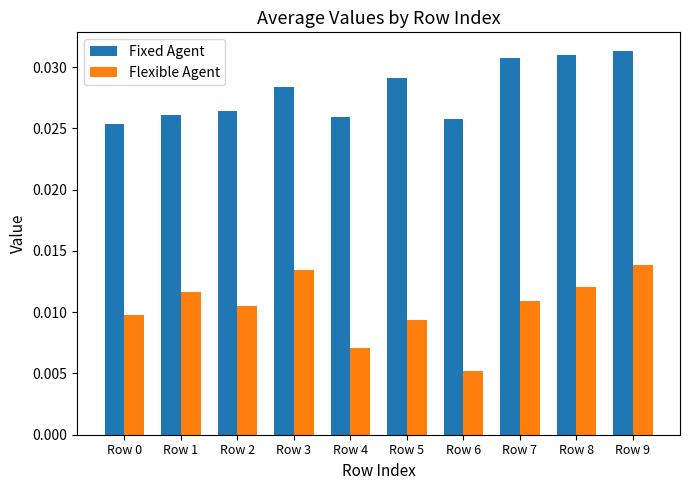

At which label is Flexible Agent closest to 0?

Row 6